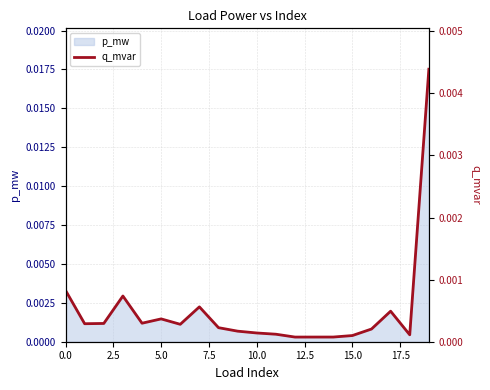

How many points are higher than both their immediate neighbors (excluding endpoints)?

4